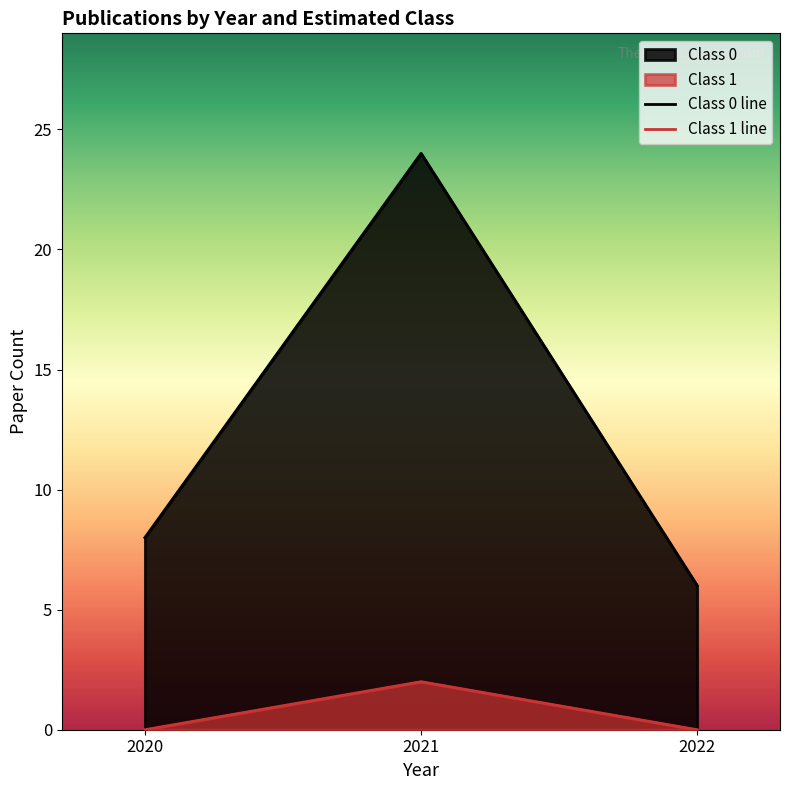

Count the number of data series in this chart.

2